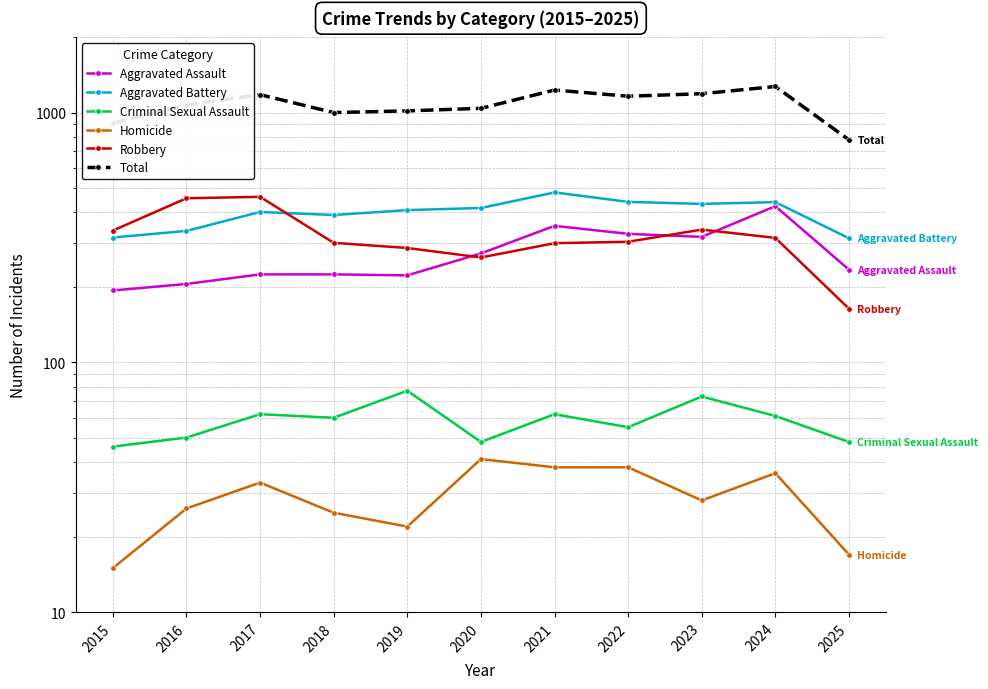

What are all the series names shown in the legend?

Aggravated Assault, Aggravated Battery, Criminal Sexual Assault, Homicide, Robbery, Total